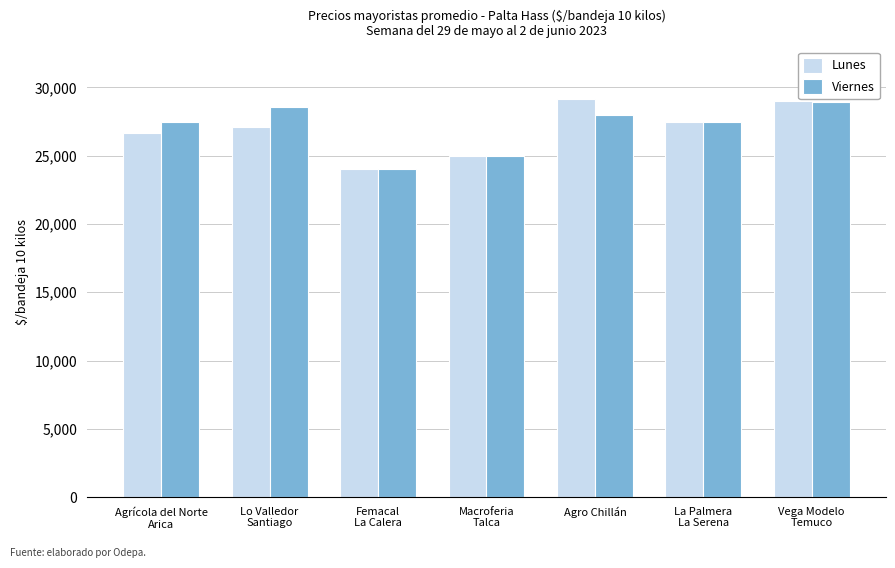

Is the value of Lunes at Macroferia
Talca greater than the value of Viernes at Femacal
La Calera?

Yes